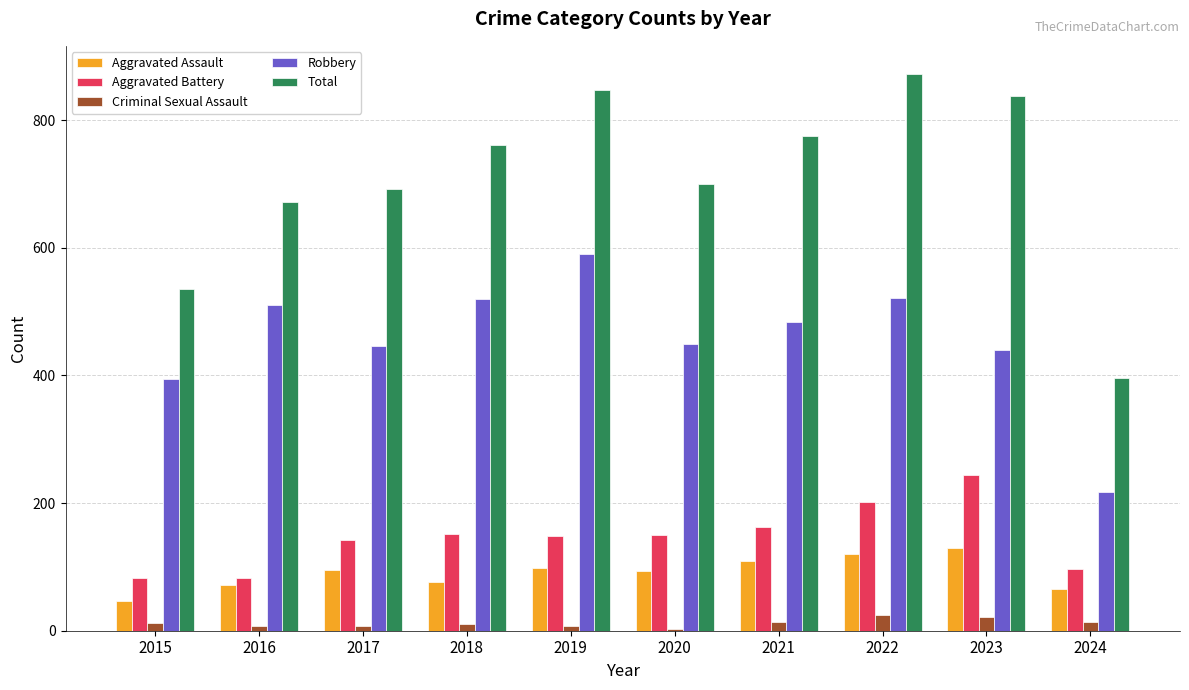

What is the value of the Aggravated Assault bar at the 5th from the left?

98